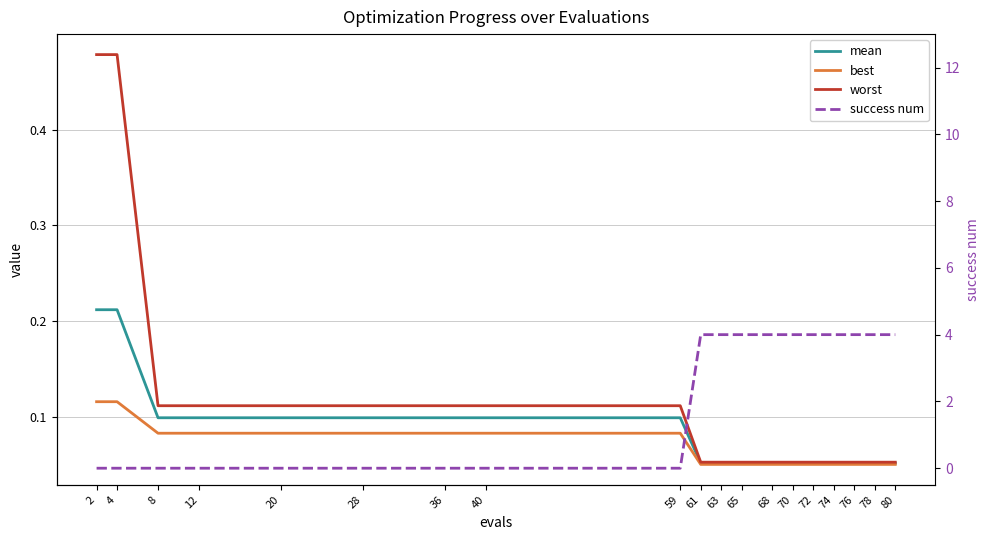

The value of success num at 8 is 1.9. True or false?

False